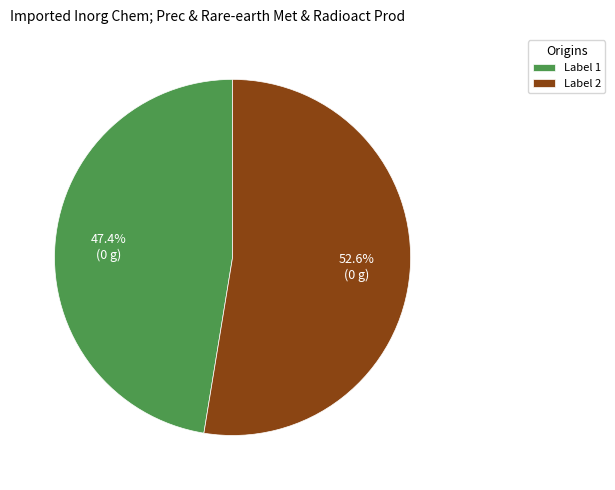

Rank the categories by value from highest to lowest.

Label 2, Label 1